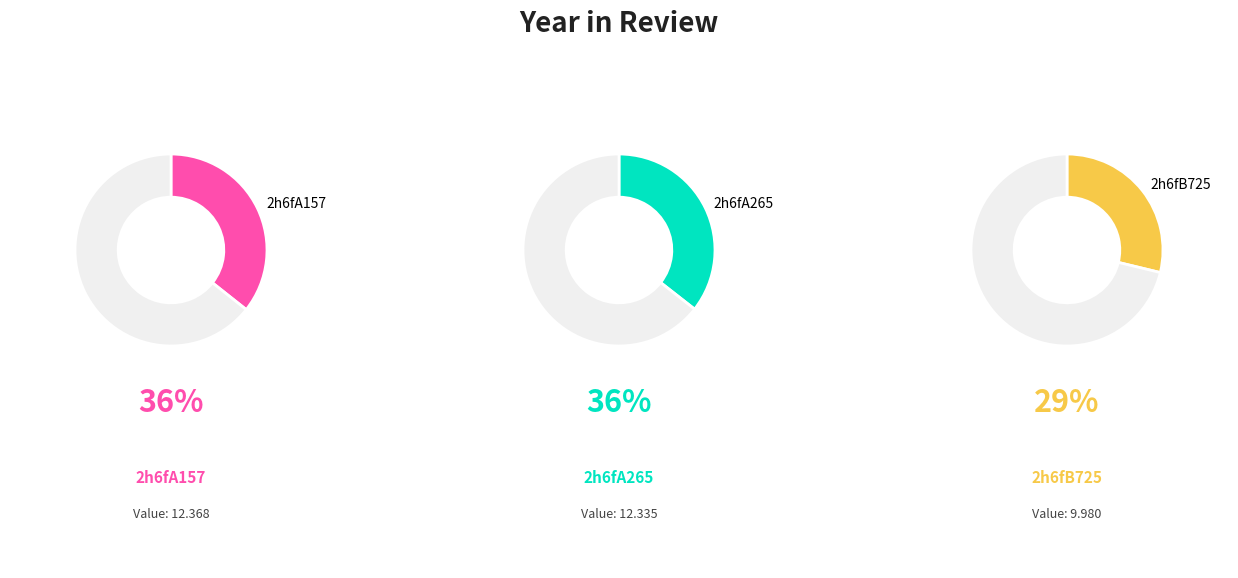

To the nearest percent, what portion does 2h6fA157 represent?

36%